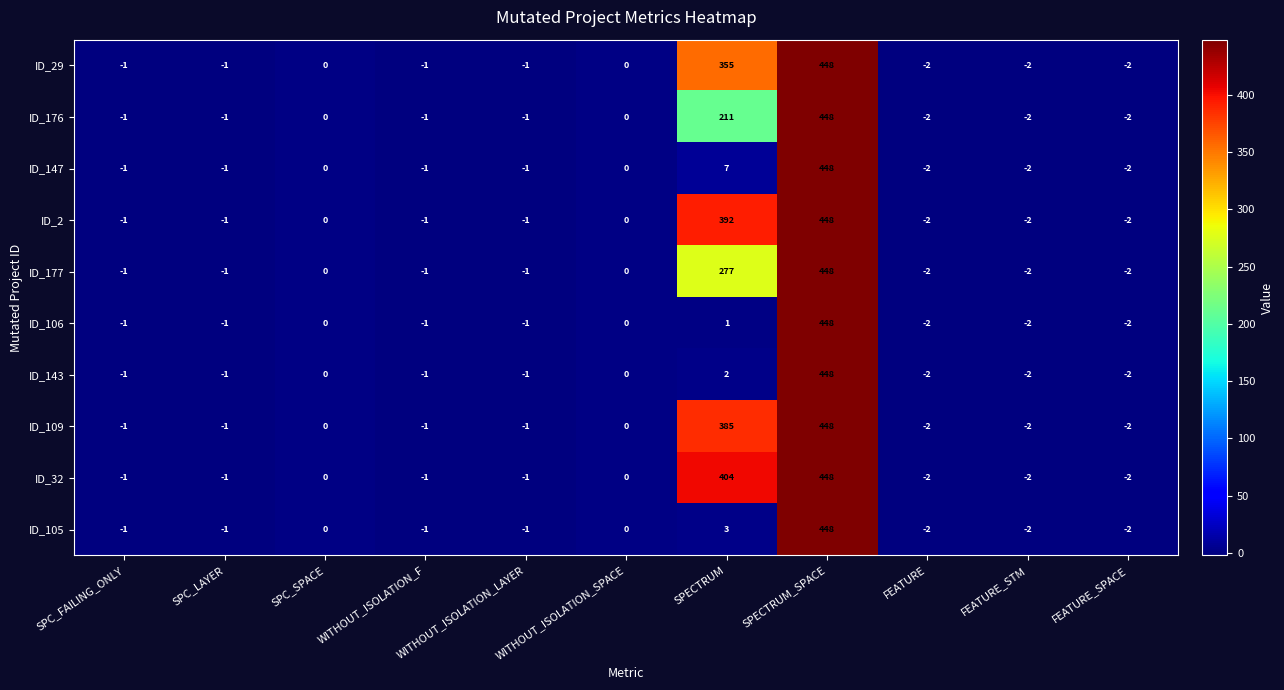

Which series has the largest total across all categories?

ID_32